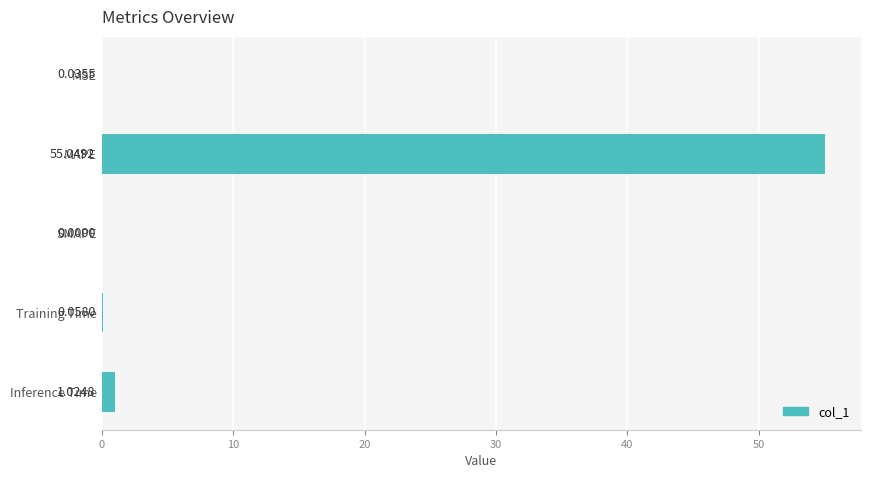

Between Training Time and SMAPE, which is larger?

Training Time